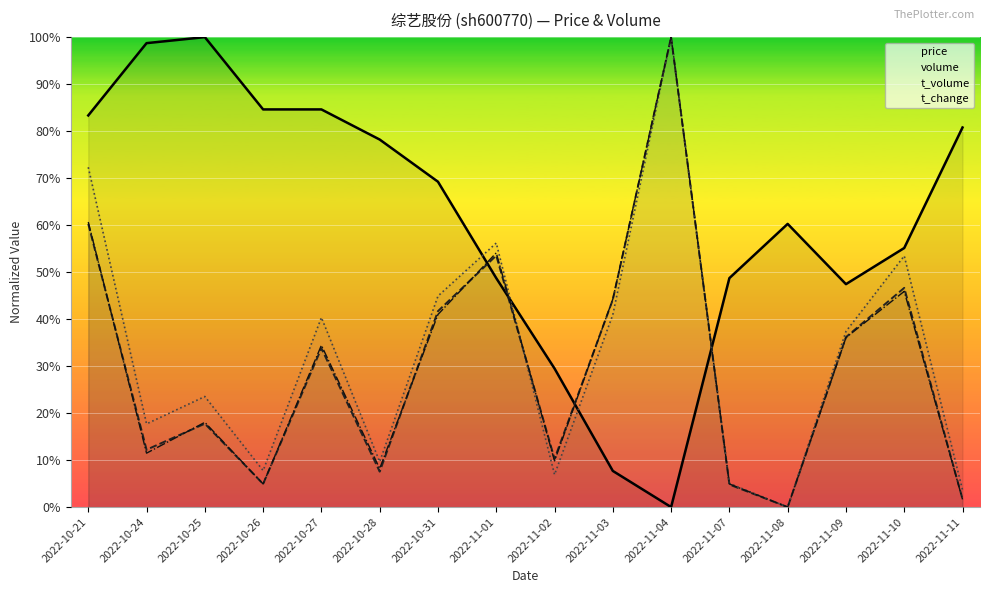

Where is the first local maximum for t_change?

2022-10-25